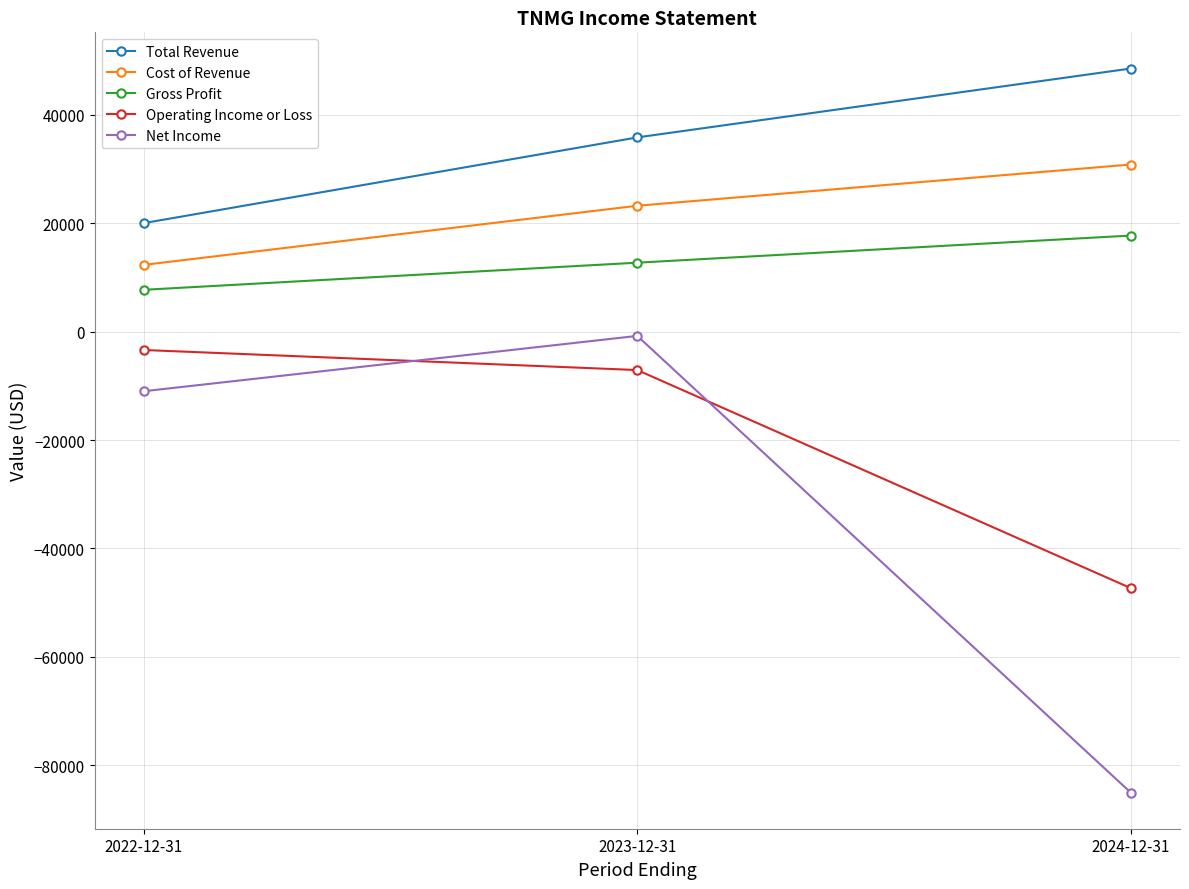

The Total Revenue series shows 6259 at 2022-12-31. True or false?

False